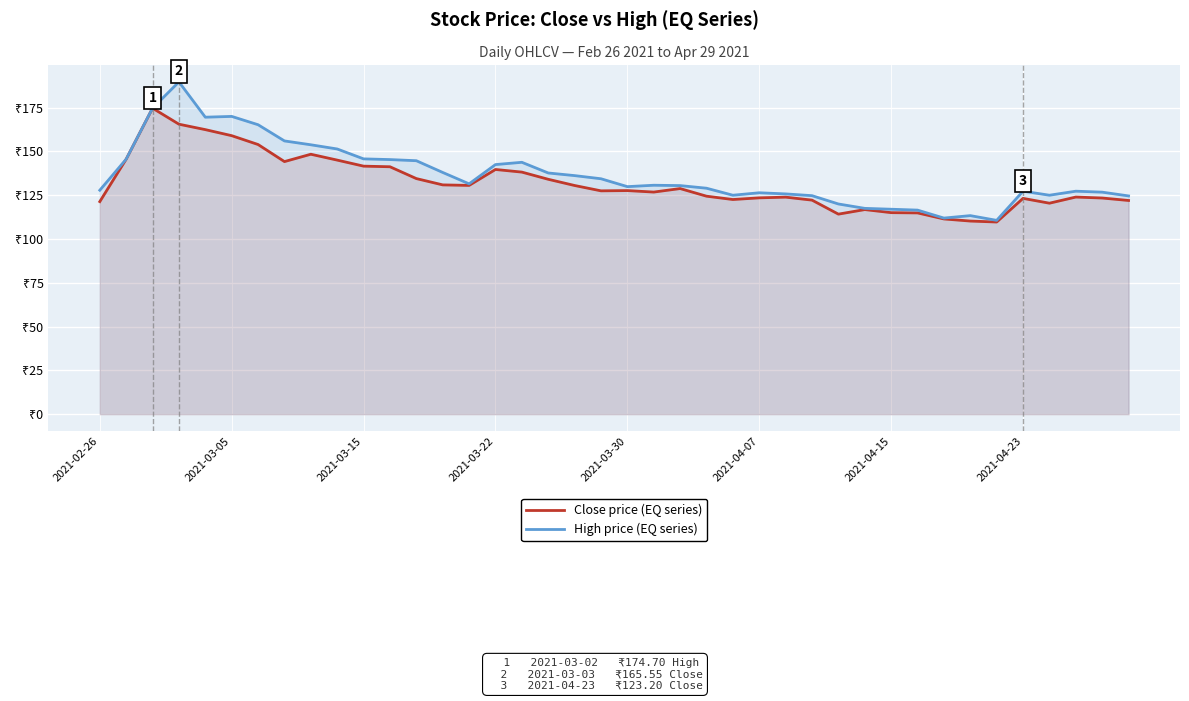

Between 24 and 32, which series saw the biggest shift?

High price (EQ series)